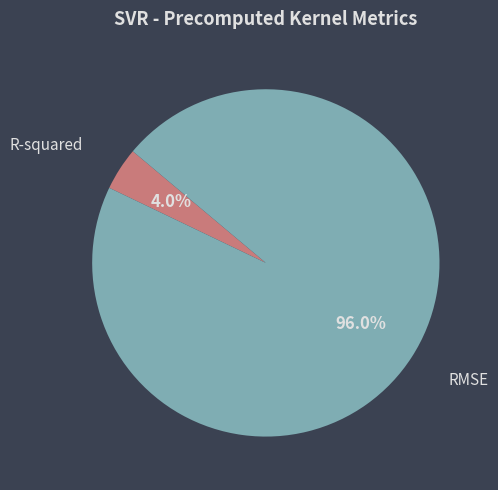

How much of the chart is everything except RMSE?

4.0%